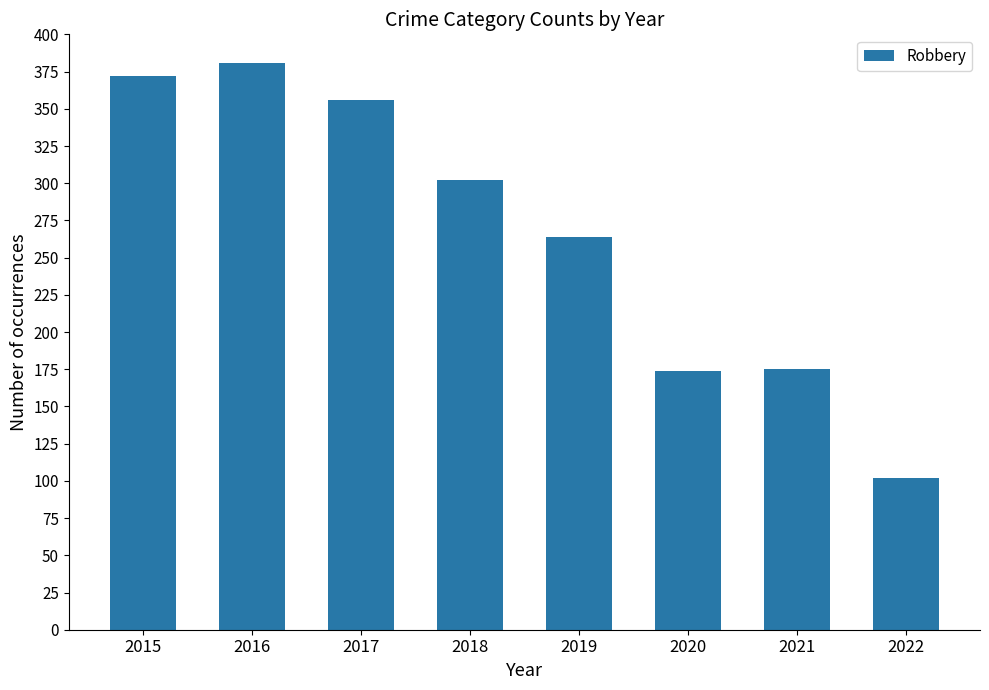

Count the number of categories in the chart.

8